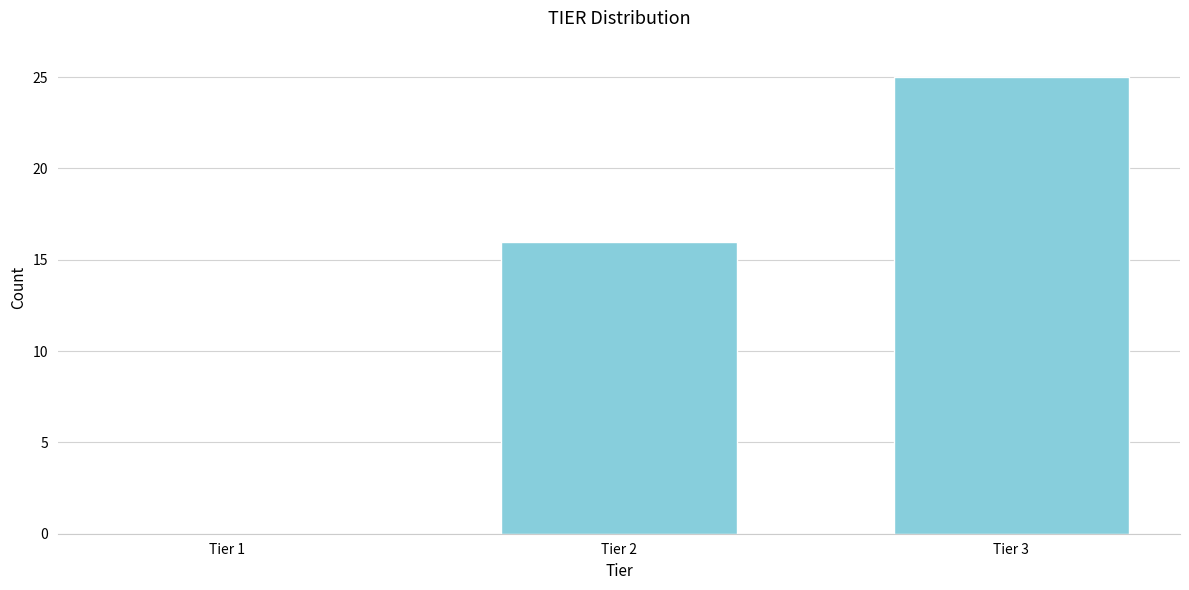

Reading left to right, extract all data points from this chart.

Tier 1=0	Tier 2=16	Tier 3=25